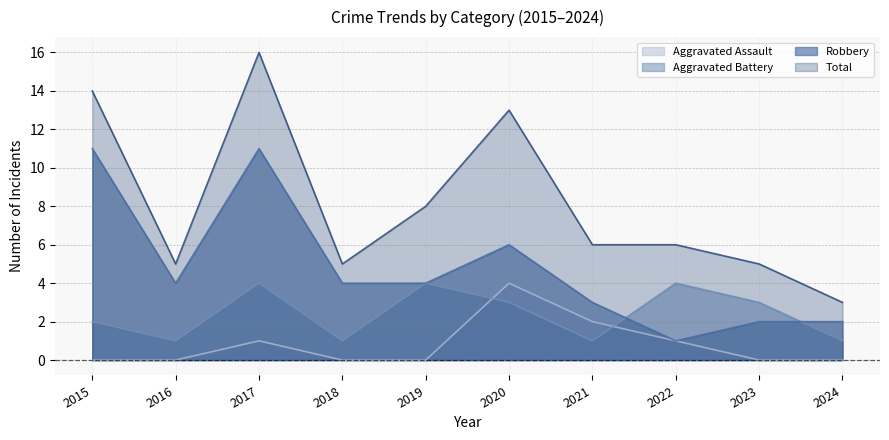

True or false: Robbery and Total cross at least once.

False